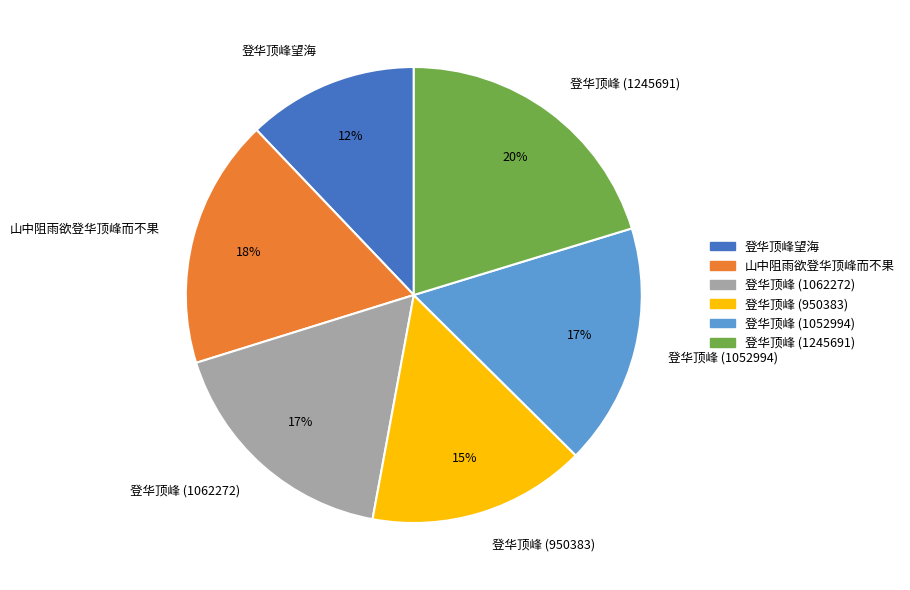

Which has a higher value, 登华顶峰望海 or 登华顶峰 (950383)?

登华顶峰 (950383)